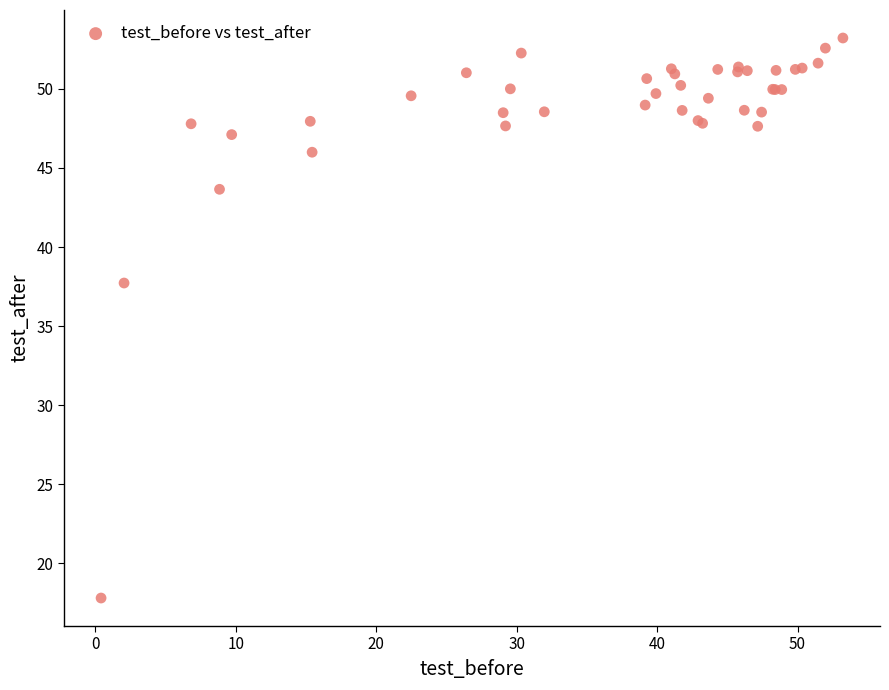

What Y value in the scatter plot is closest to 35?

37.7